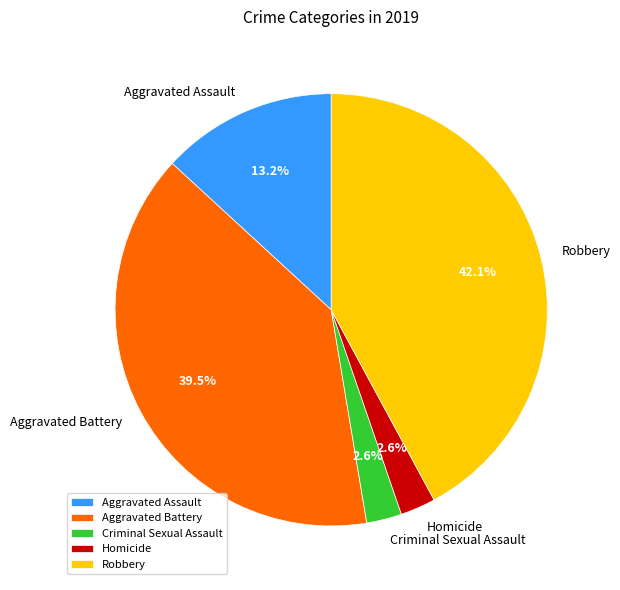

Approximately how many times larger is the value at Robbery compared to Aggravated Assault?

3.2